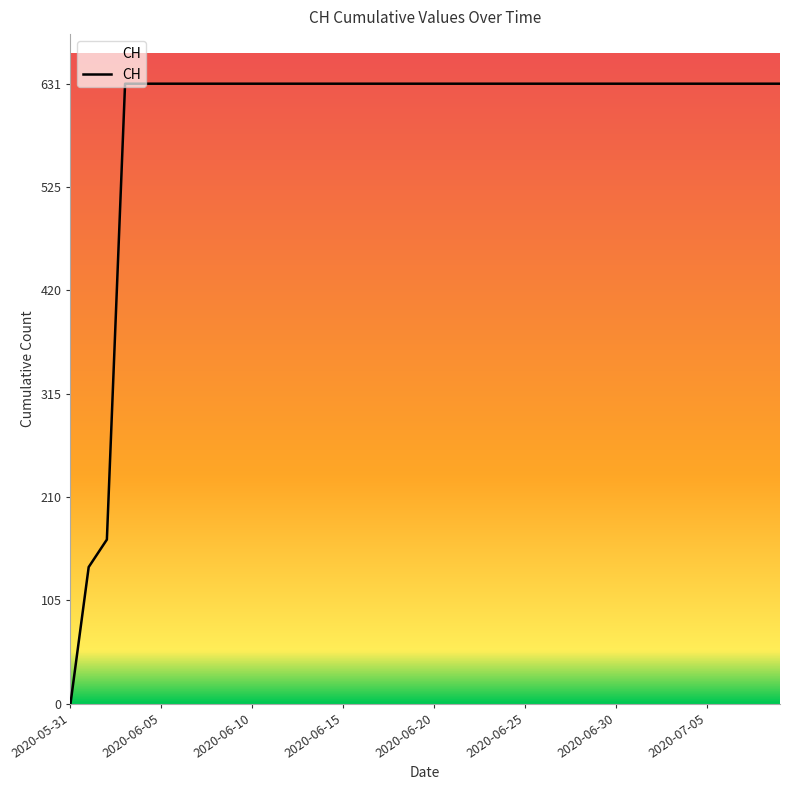

What is the average value?

591